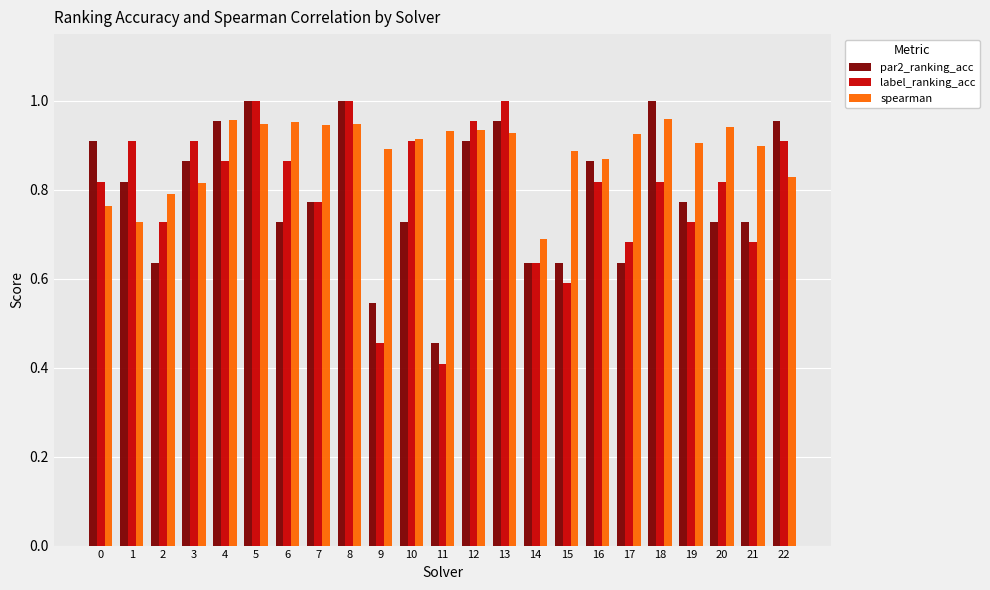

What is the sum of the spearman values at 7 and 2?

1.7